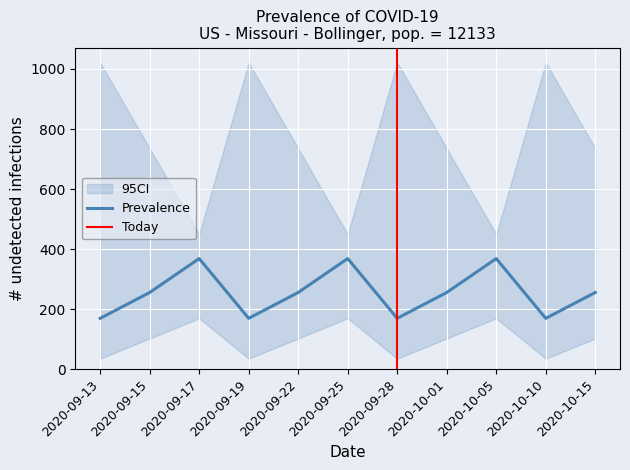

What is the lowest value of the Prevalence series?

169.4